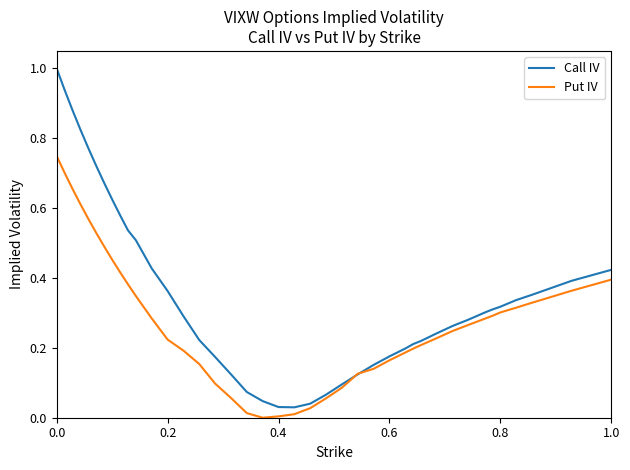

Which series has the largest range (max minus min)?

Call IV